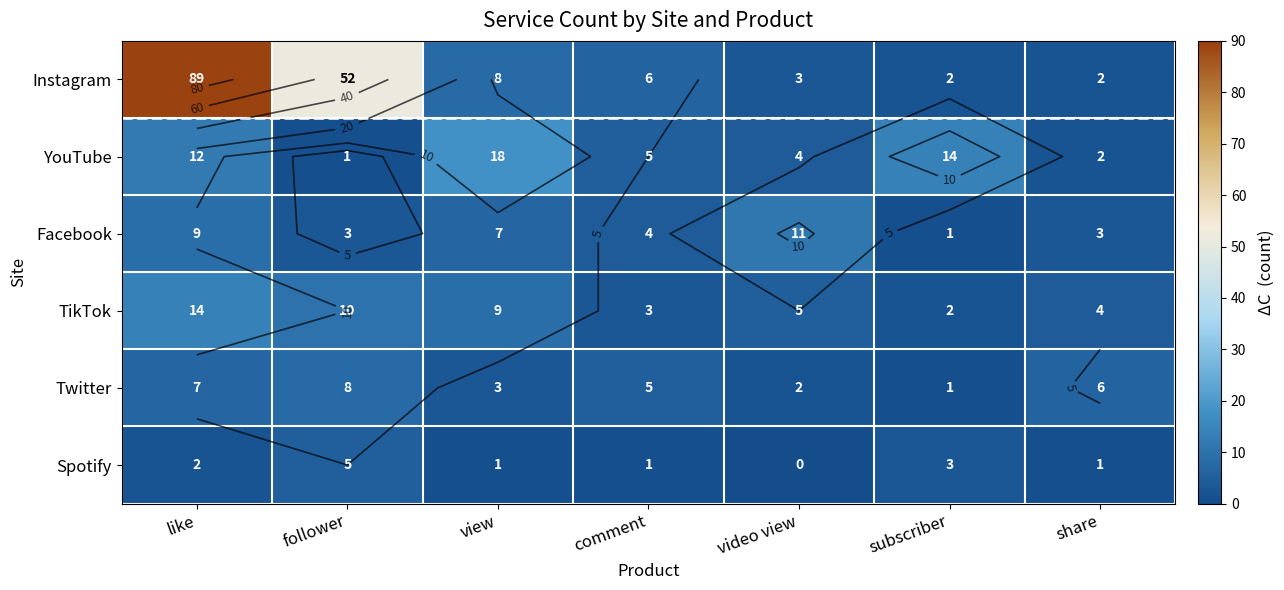

At which label does YouTube first exceed 5?

like